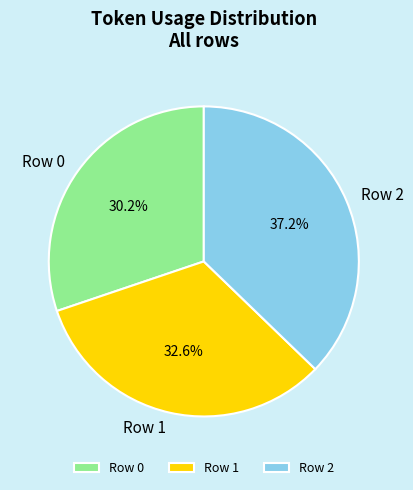

Which category has the smallest portion of the pie?

Row 0